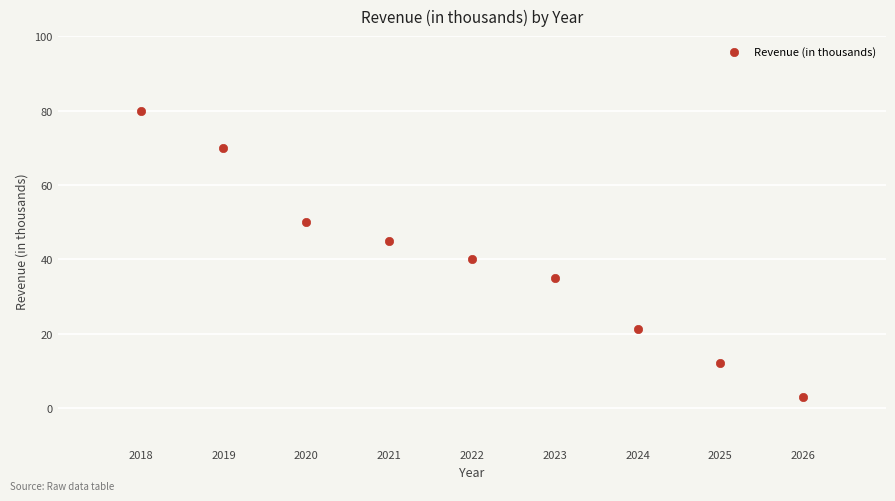

What is the average X value?

2022.0